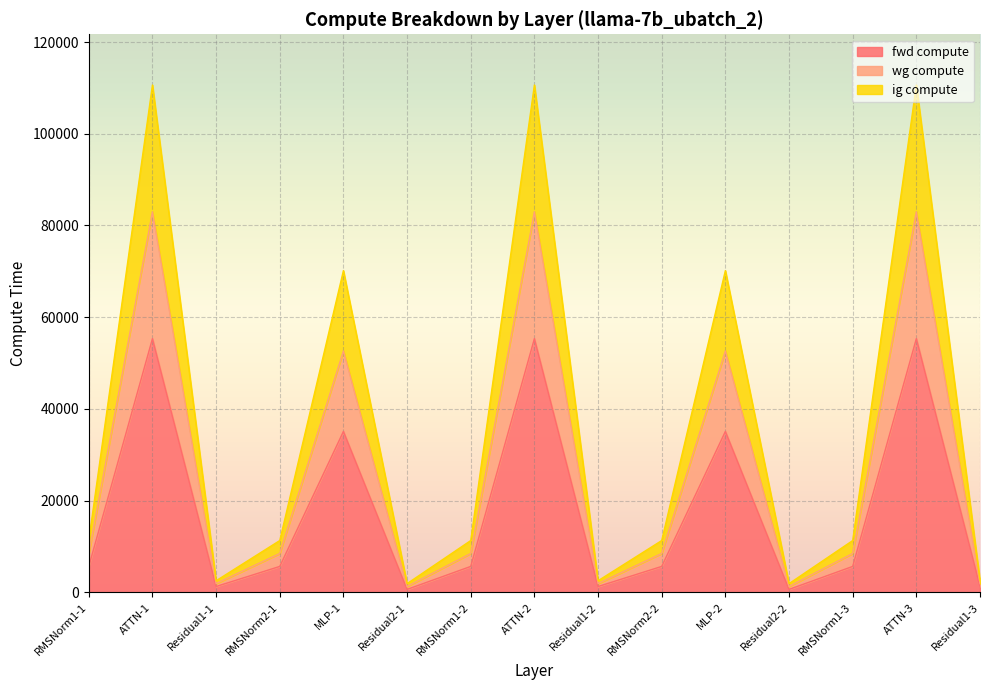

True or false: fwd compute has a value of 36252.5 at ATTN-2.

False